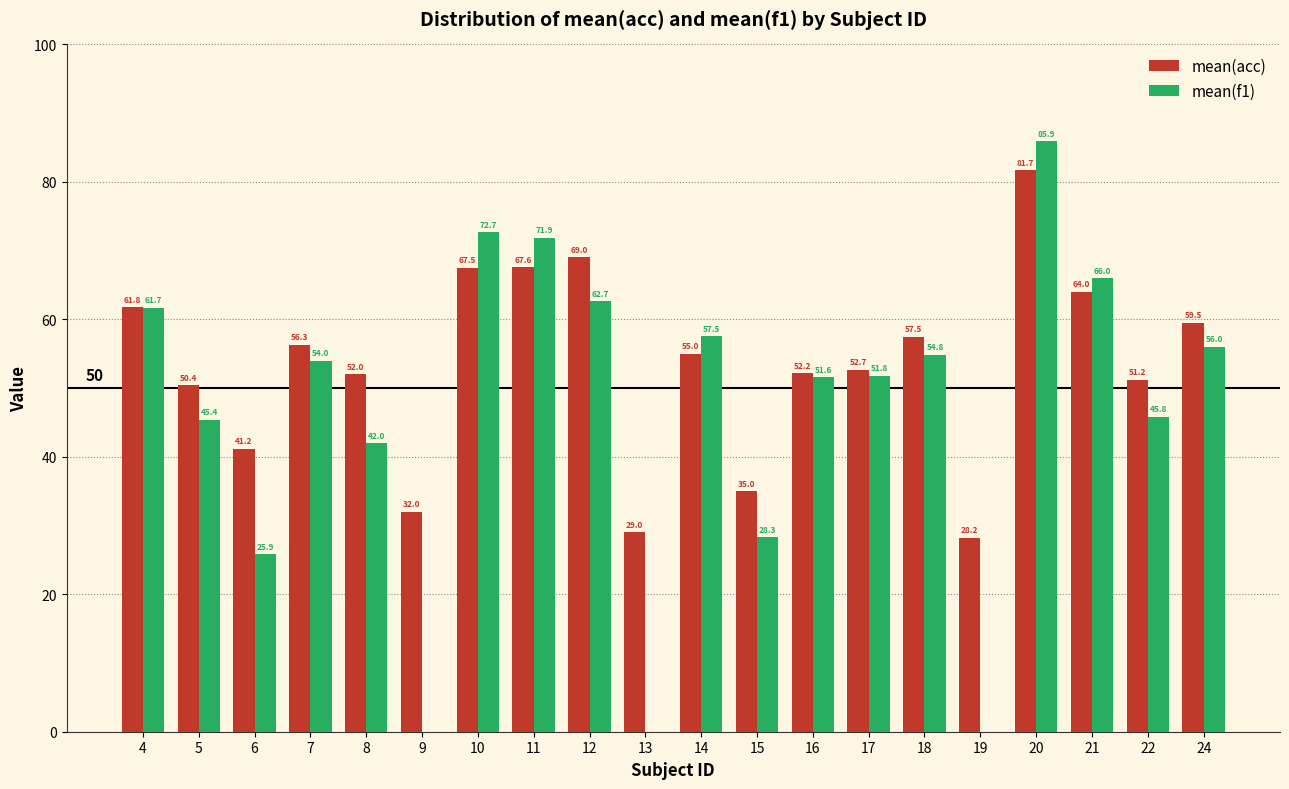

What is the total value across all series at 17?

104.5